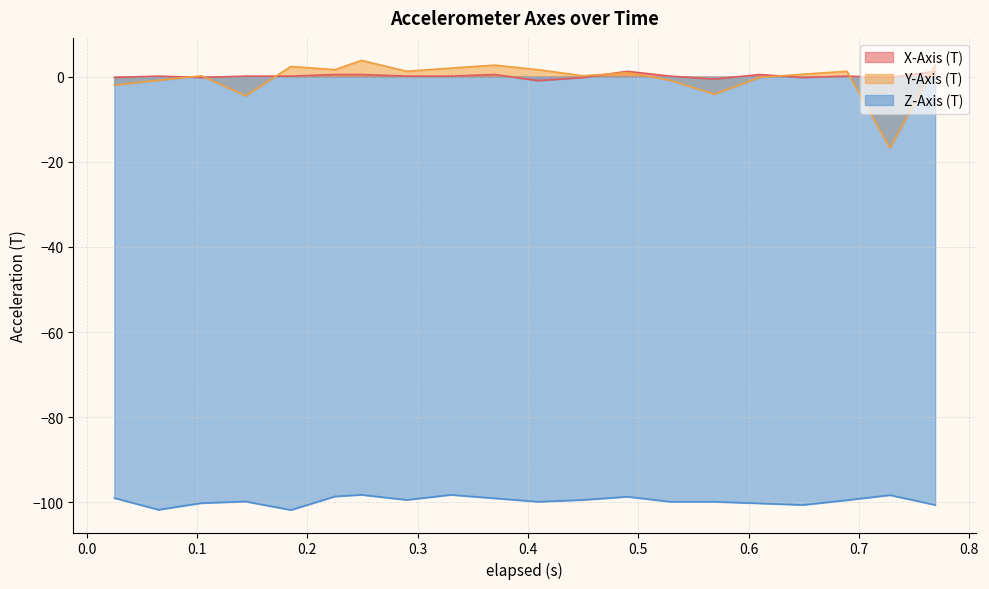

What is the maximum value shown in the chart?

3.8